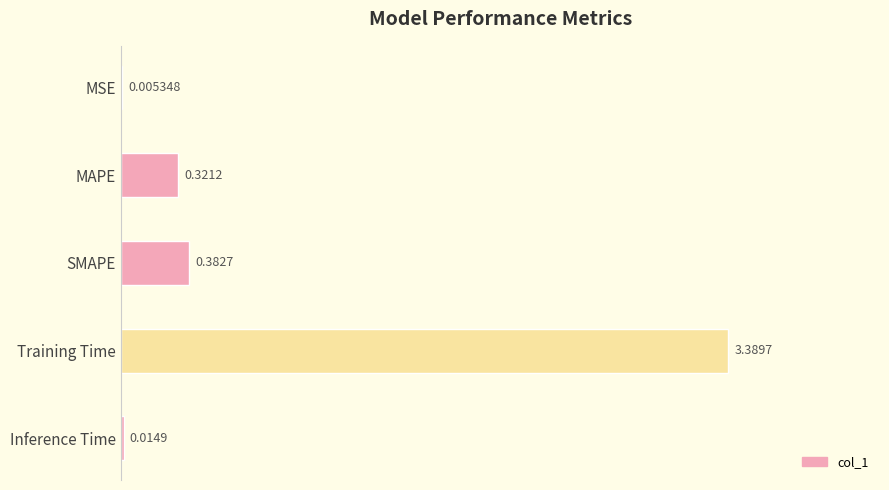

At which category does the chart reach its peak across all series?

Training Time